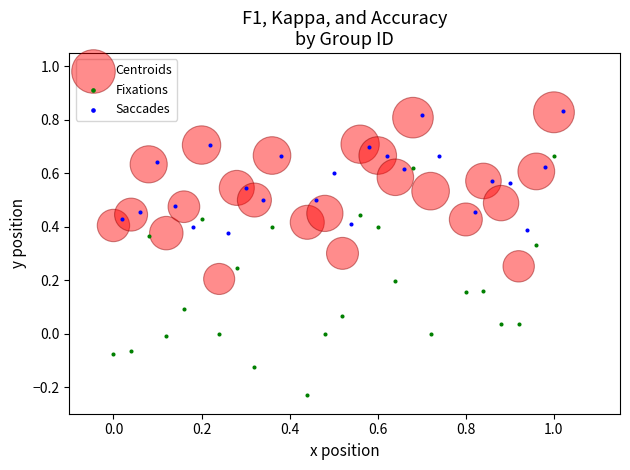

Which series reaches the minimum Y coordinate?

Fixations